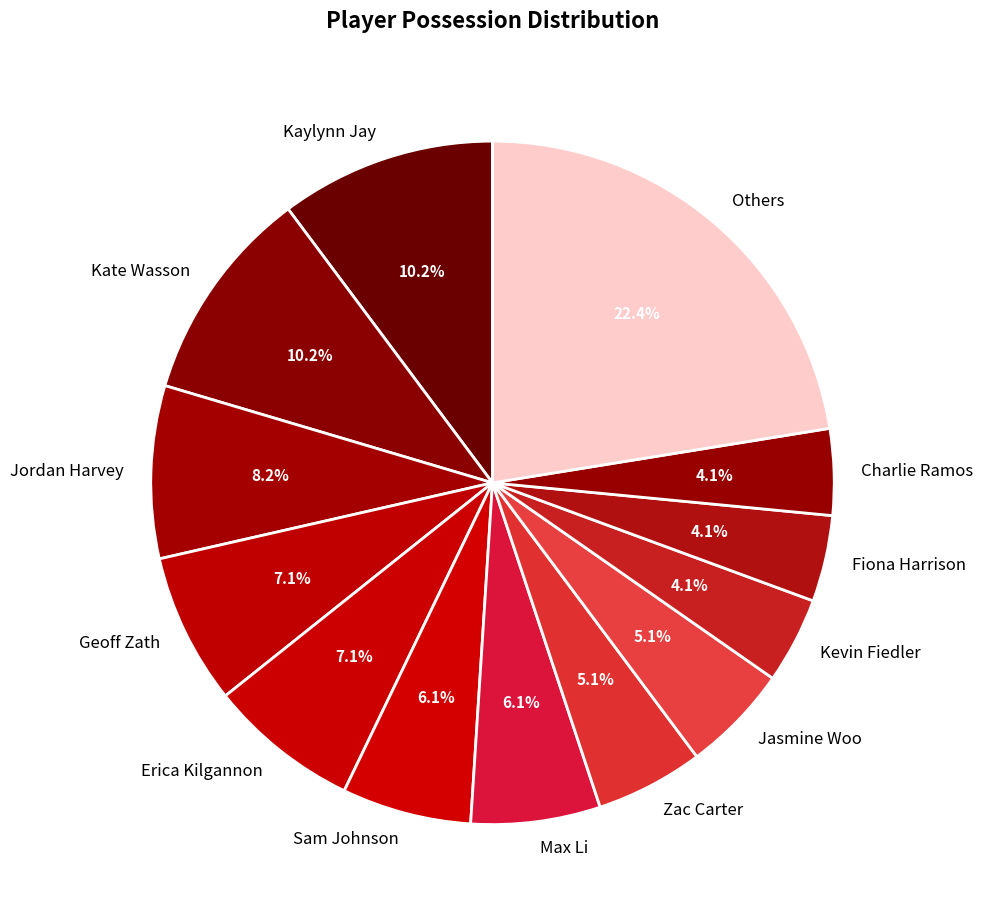

Which slice is the largest?

Others